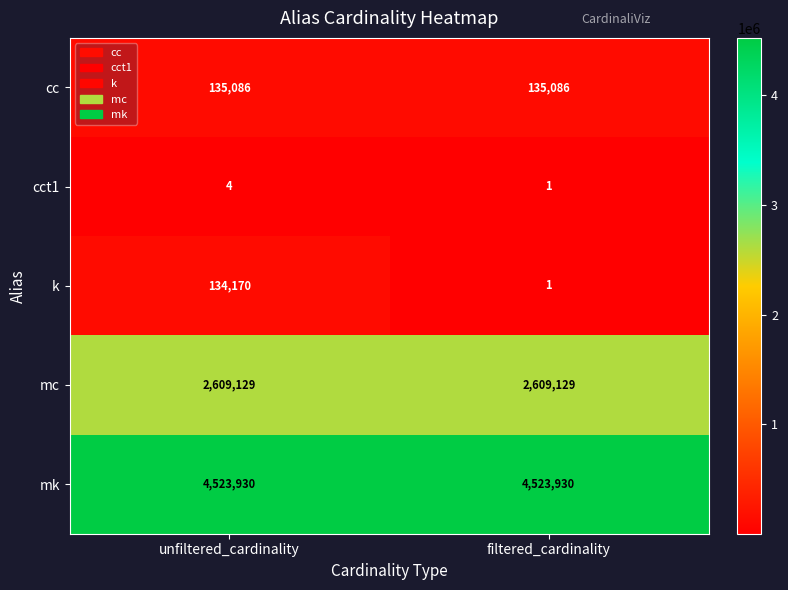

Reading right to left, transcribe all the data shown in this chart.

cc: filtered_cardinality=135086	unfiltered_cardinality=135086
cct1: filtered_cardinality=1	unfiltered_cardinality=4
k: filtered_cardinality=1	unfiltered_cardinality=134170
mc: filtered_cardinality=2609129	unfiltered_cardinality=2609129
mk: filtered_cardinality=4523930	unfiltered_cardinality=4523930